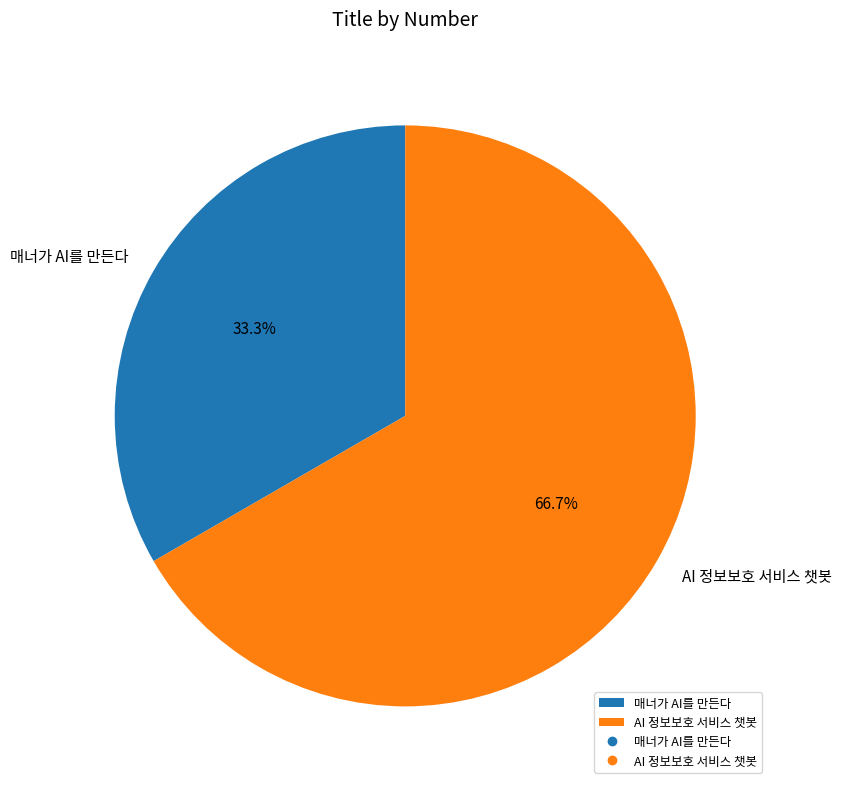

To the nearest percent, what is the difference between the 매너가 AI를 만든다 and AI 정보보호 서비스 챗봇 slice percentages?

33%